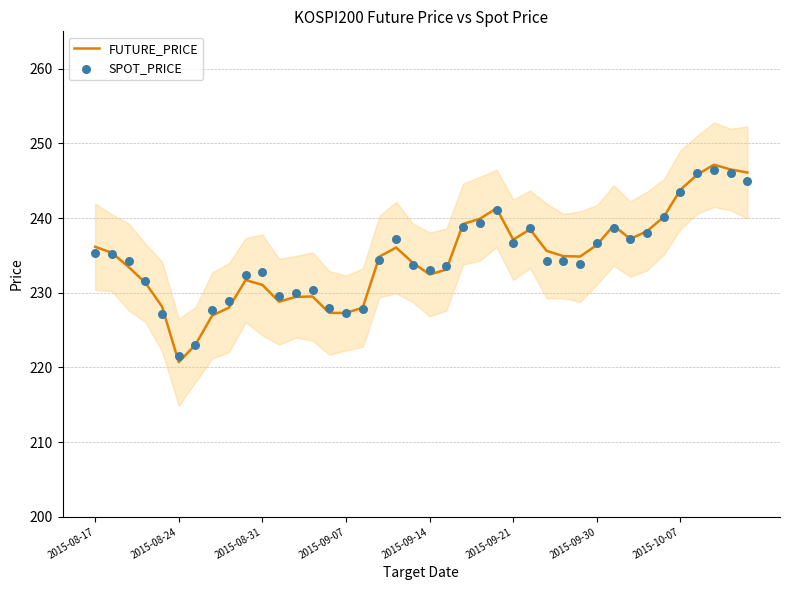

Which series contains the highest Y value?

FUTURE_PRICE